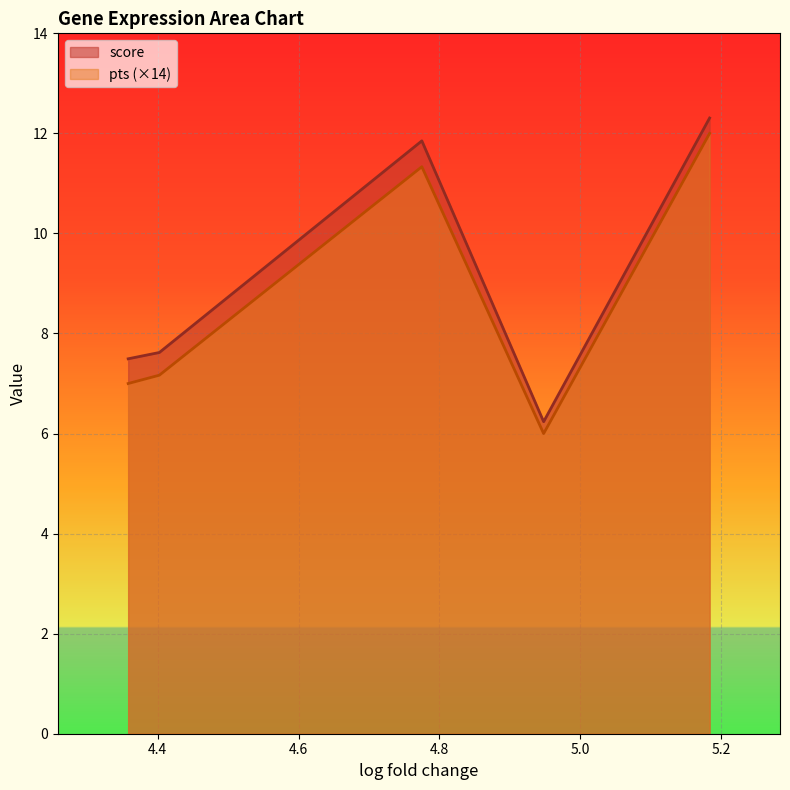

How many lines are shown in the chart?

2